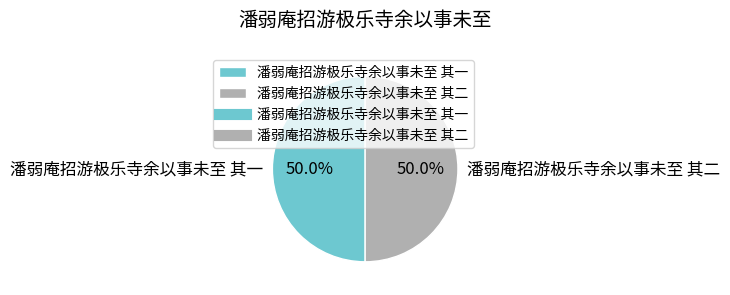

How many slices are in this pie chart?

2